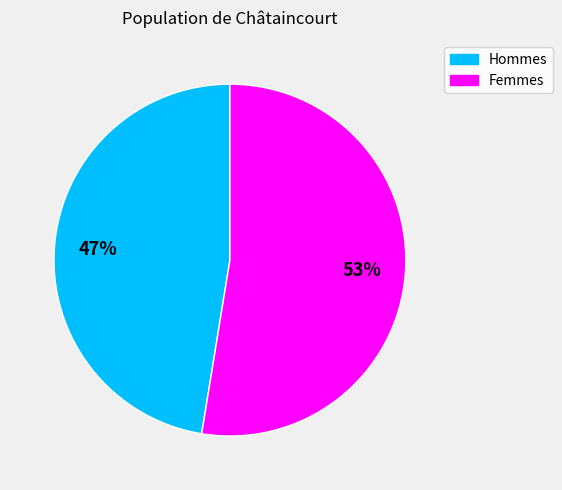

To the nearest percent, what is the average slice percentage?

50%